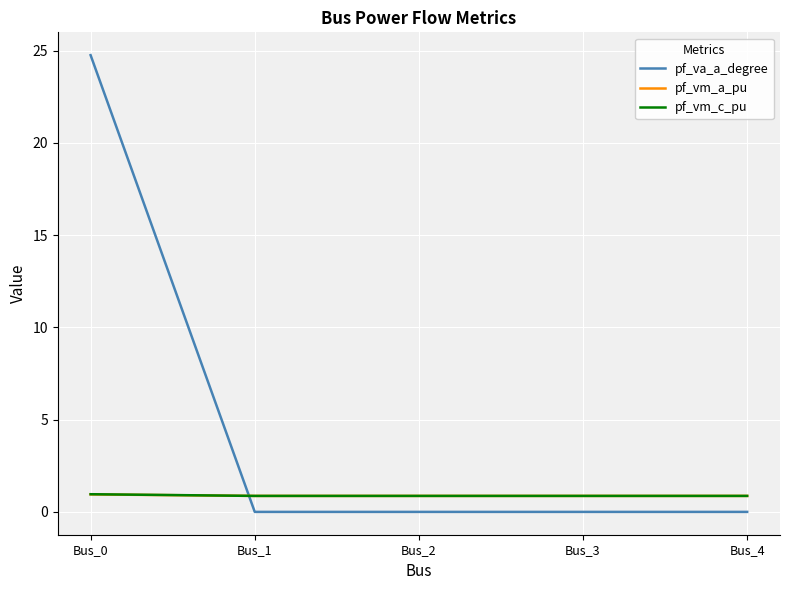

What is the sum of the pf_vm_c_pu values at Bus_1 and Bus_2?

1.7